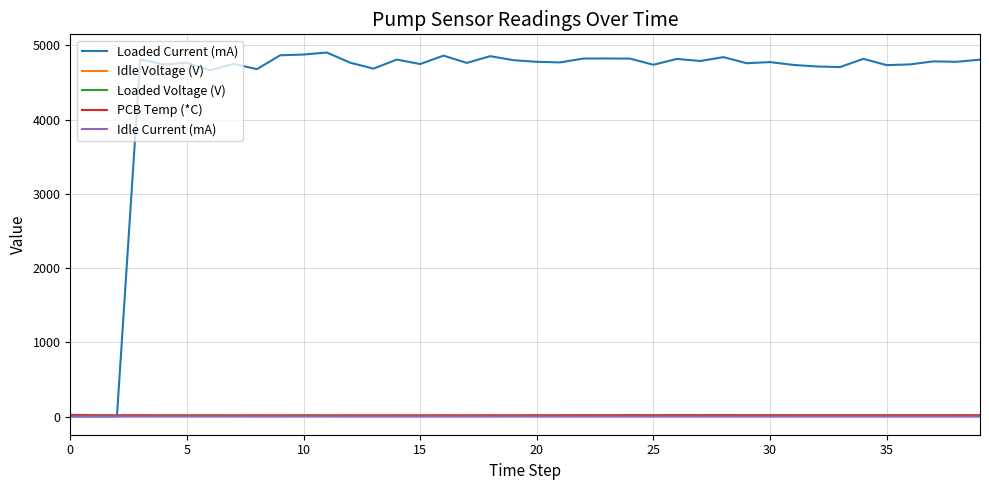

Which series has the largest total across all categories?

Loaded Current (mA)